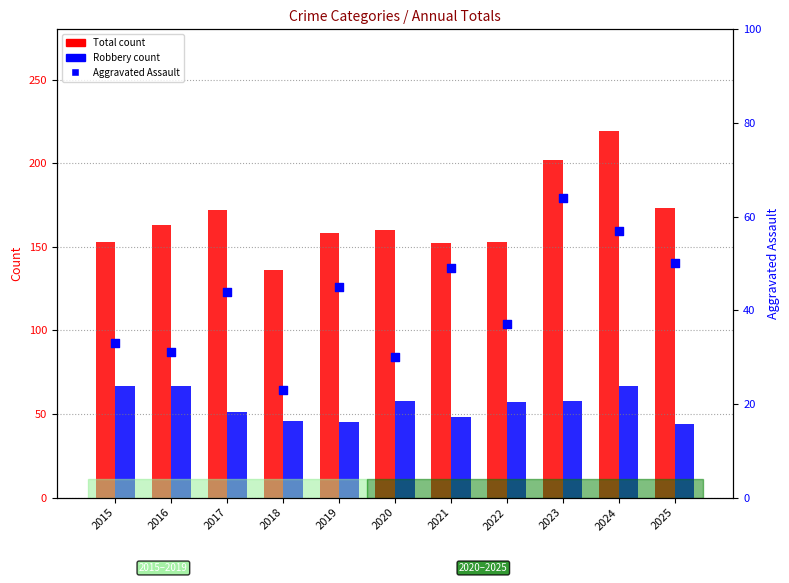

At which category is the sum across all series the highest?

2024